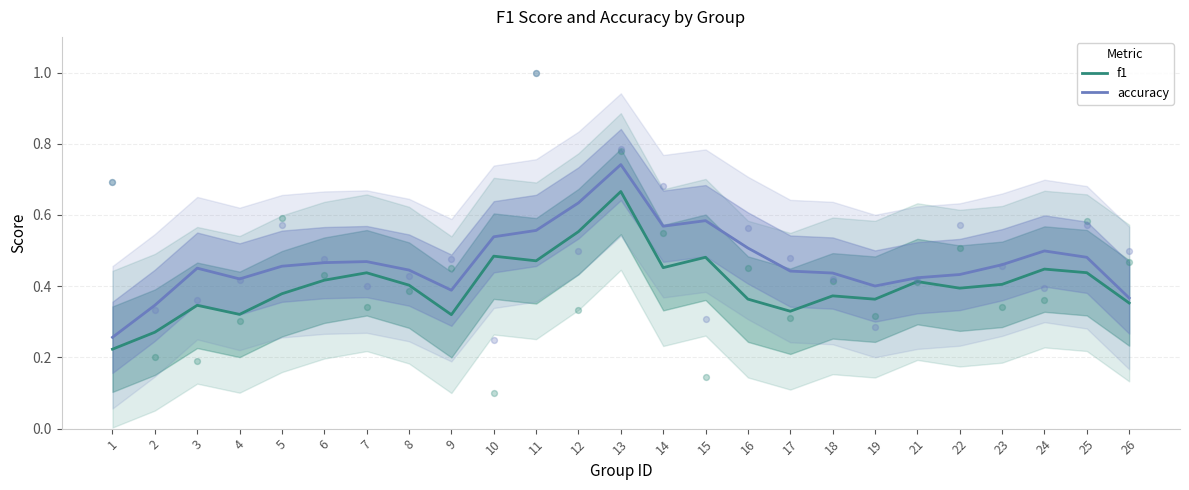

Is the value of accuracy at 1 greater than the value of f1 at 7?

No